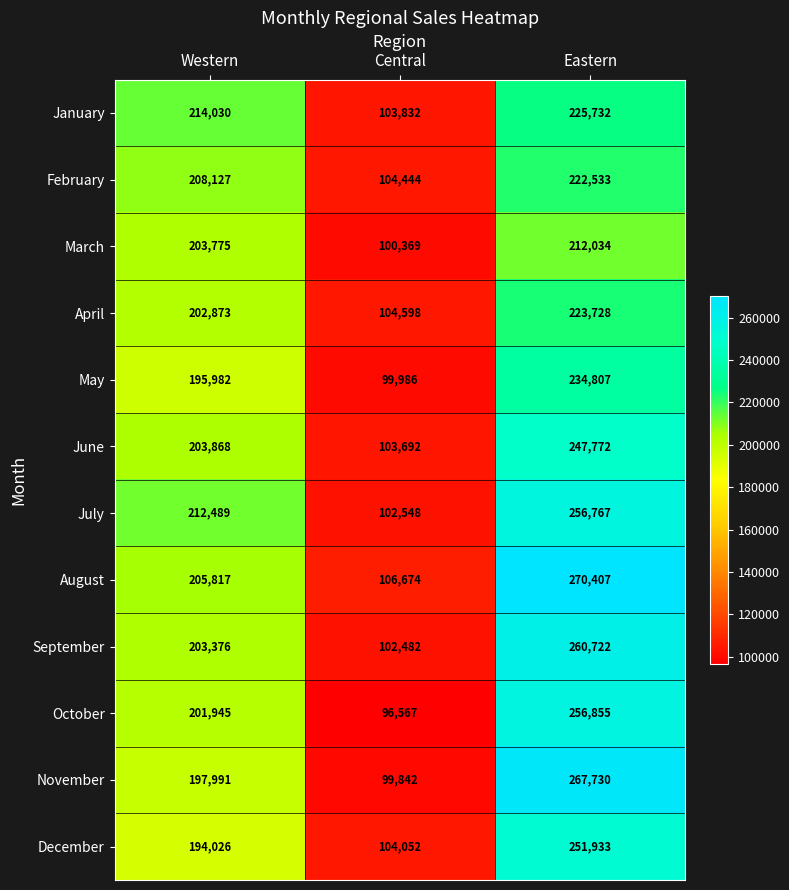

How many November values are between 99842 and 267730?

3